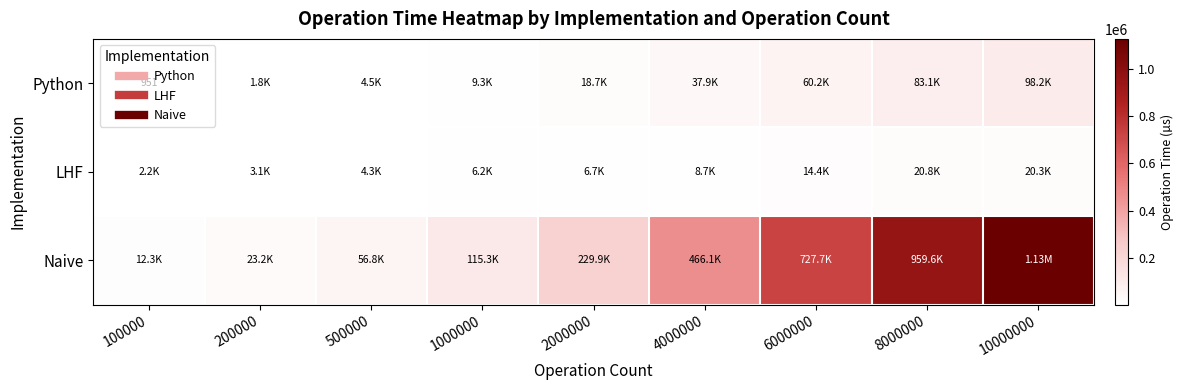

The Python series shows 83056.6 at 8000000. True or false?

True